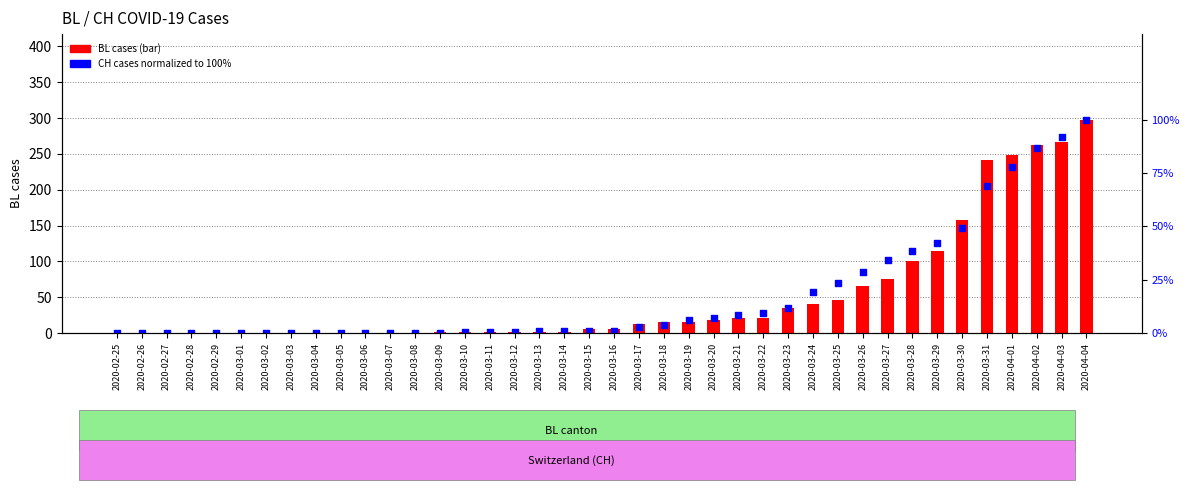

Which series has the largest Y range (max minus min)?

BL